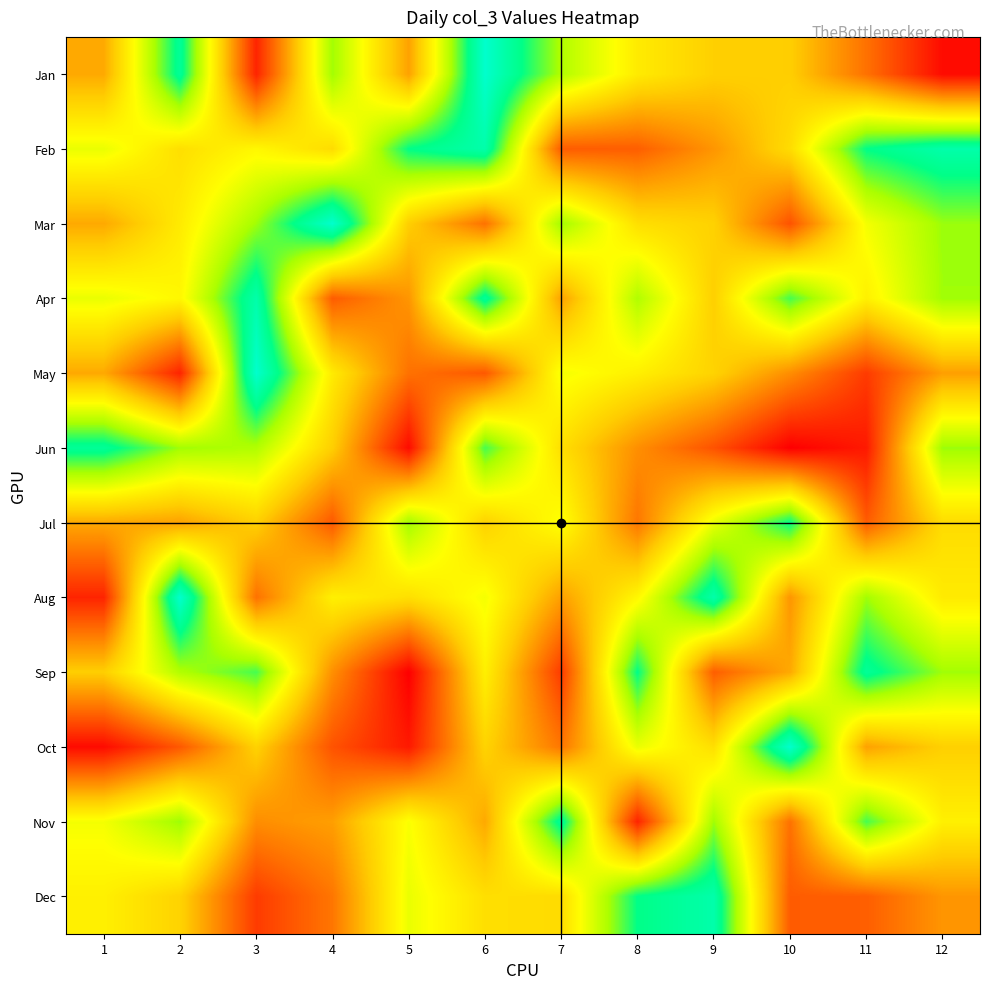

At 11, list the series in order from smallest to largest.

Jun, May, Jul, Dec, Jan, Oct, Apr, Mar, Aug, Nov, Feb, Sep